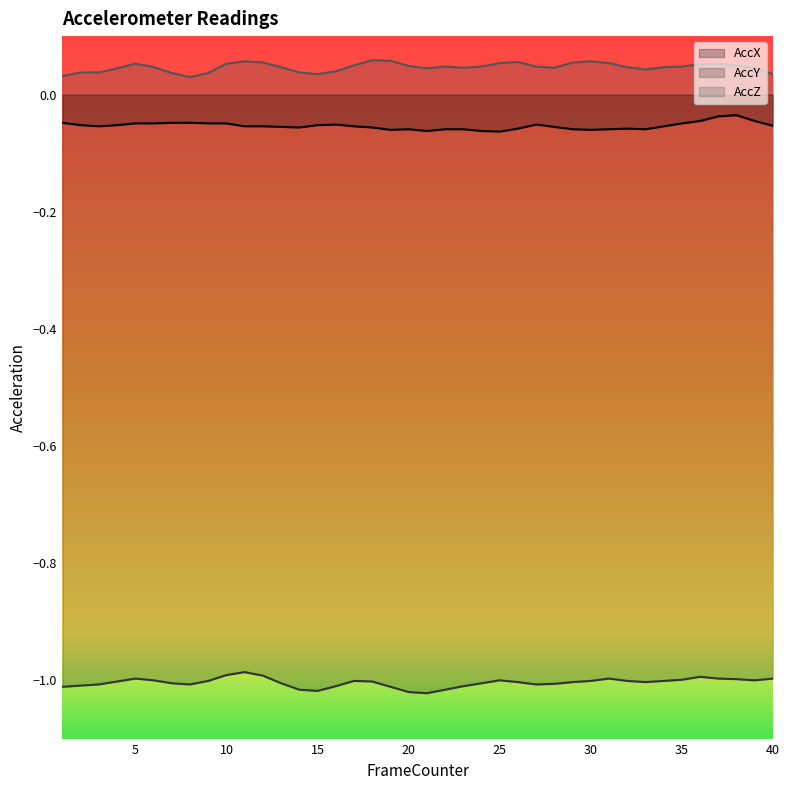

What is the difference between the highest and lowest values at 36?

1.0